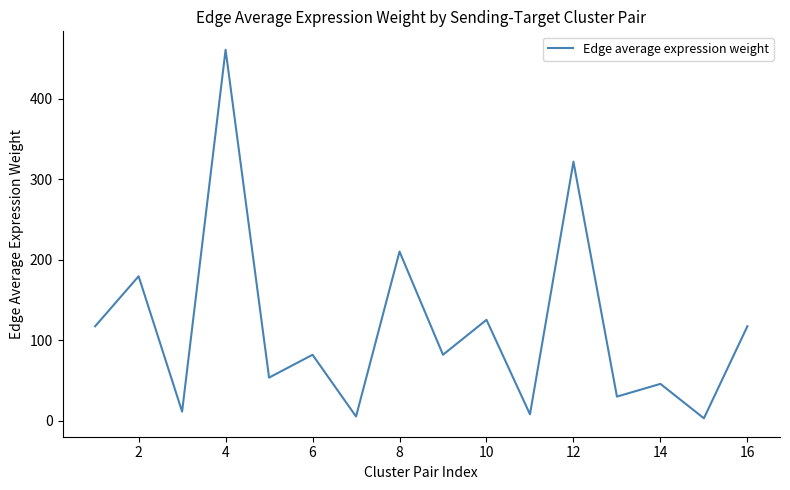

What is the greatest value displayed?

460.6